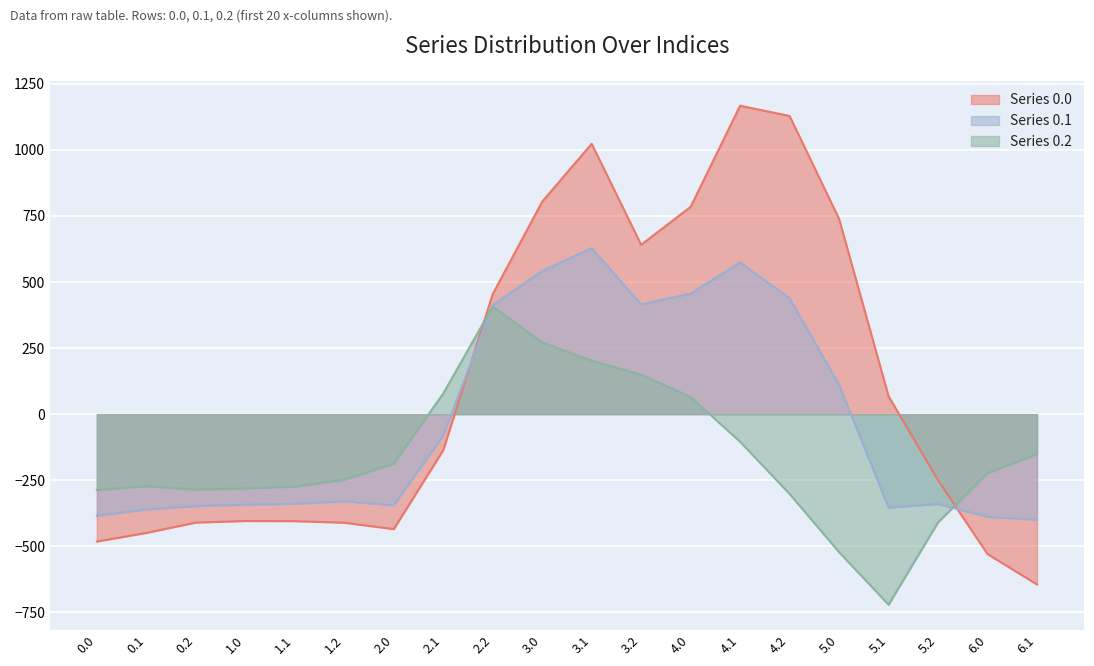

What is the average value of the Series 0.0 series?

112.6